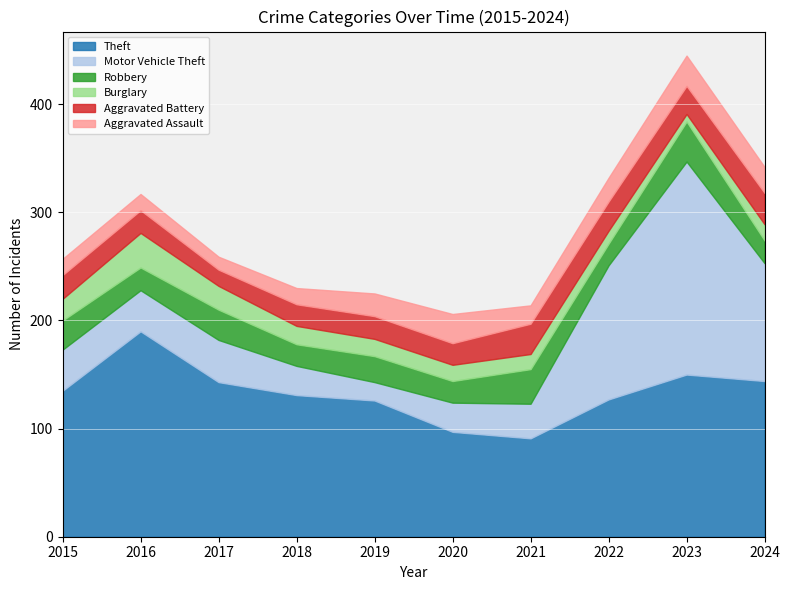

At which category does Motor Vehicle Theft reach its first local valley?

2019